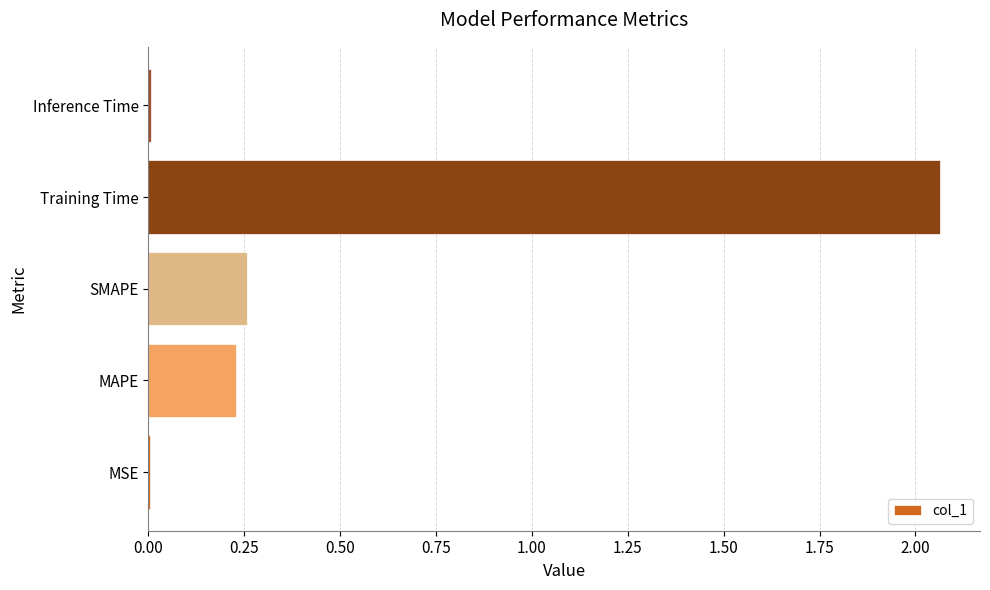

The chart shows a value of 0.5 at Training Time. True or false?

False